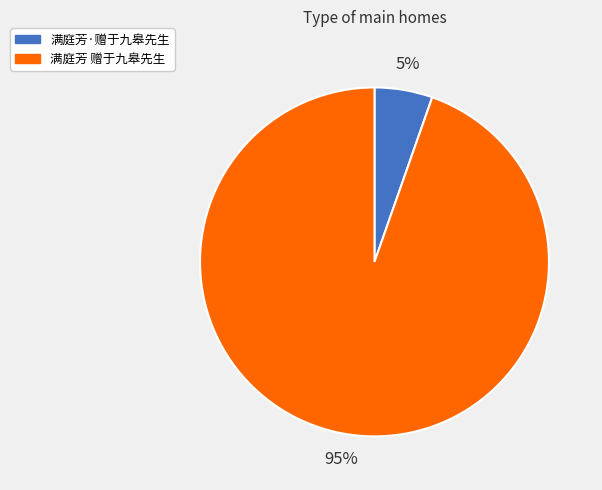

The 满庭芳 赠于九皋先生 slice represents 95% of the pie. True or false?

True